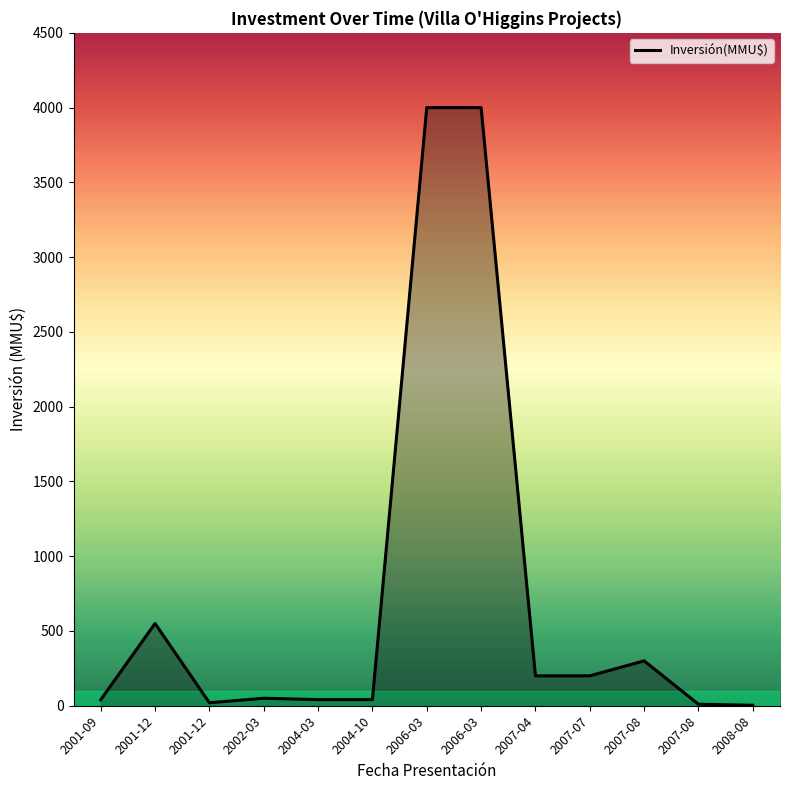

Reading left to right, what are all the values shown in this chart?

2001-09=40.0	2001-12=550.0	2001-12=20.0	2002-03=50.0	2004-03=41.0	2004-10=41.0	2006-03=4000.0	2006-03=4000.0	2007-04=200.0	2007-07=200.0	2007-08=300.0	2007-08=10.0	2008-08=3.2